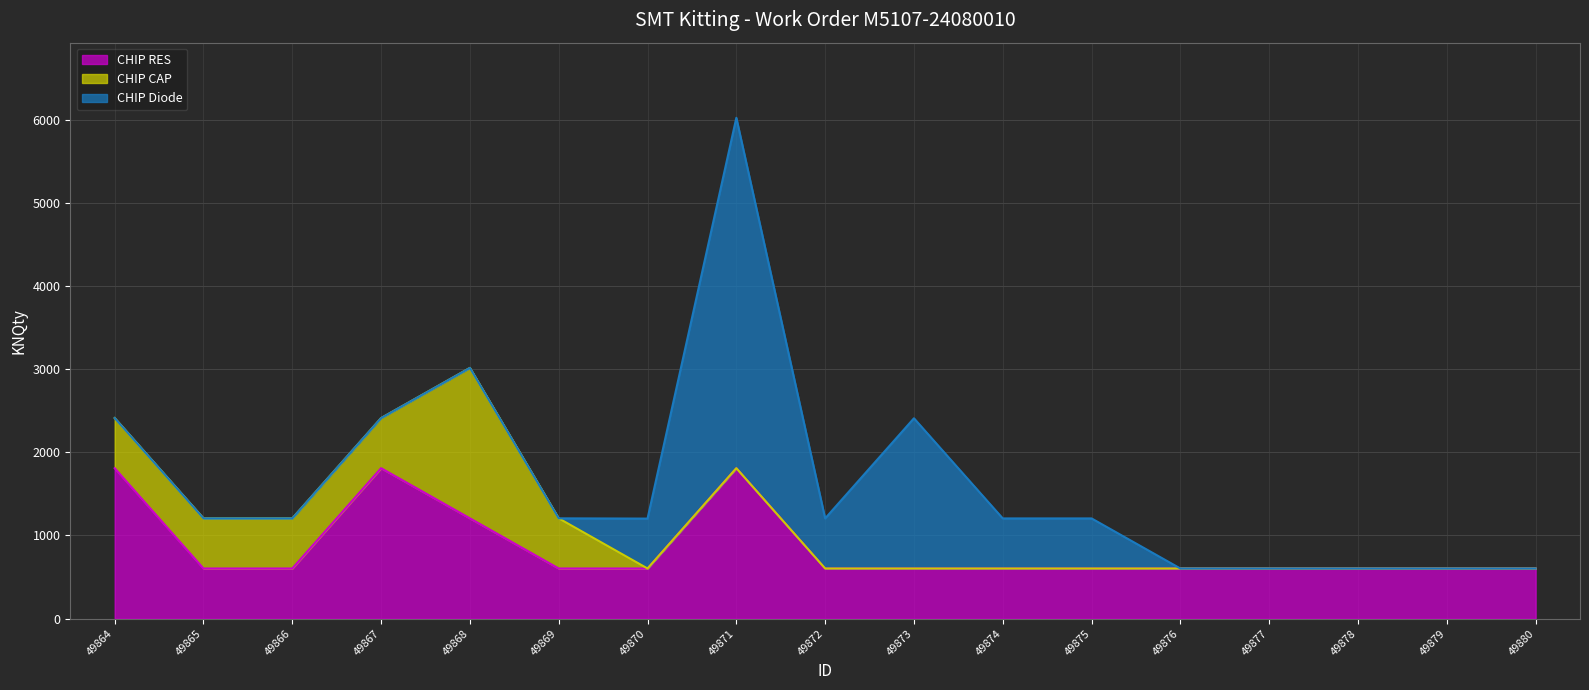

Reading left to right, extract all data points from this chart.

CHIP RES: 49864=1809	49865=603	49866=603	49867=1809	49868=1206	49869=603	49870=603	49871=1809	49872=603	49873=603	49874=603	49875=603	49876=603	49877=603	49878=603	49879=603	49880=603
CHIP CAP: 49864=603	49865=603	49866=603	49867=603	49868=1809	49869=603	49870=0	49871=0	49872=0	49873=0	49874=0	49875=0	49876=0	49877=0	49878=0	49879=0	49880=0
CHIP Diode: 49864=0	49865=0	49866=0	49867=0	49868=0	49869=0	49870=600	49871=4213	49872=602	49873=1806	49874=602	49875=602	49876=0	49877=0	49878=0	49879=0	49880=0